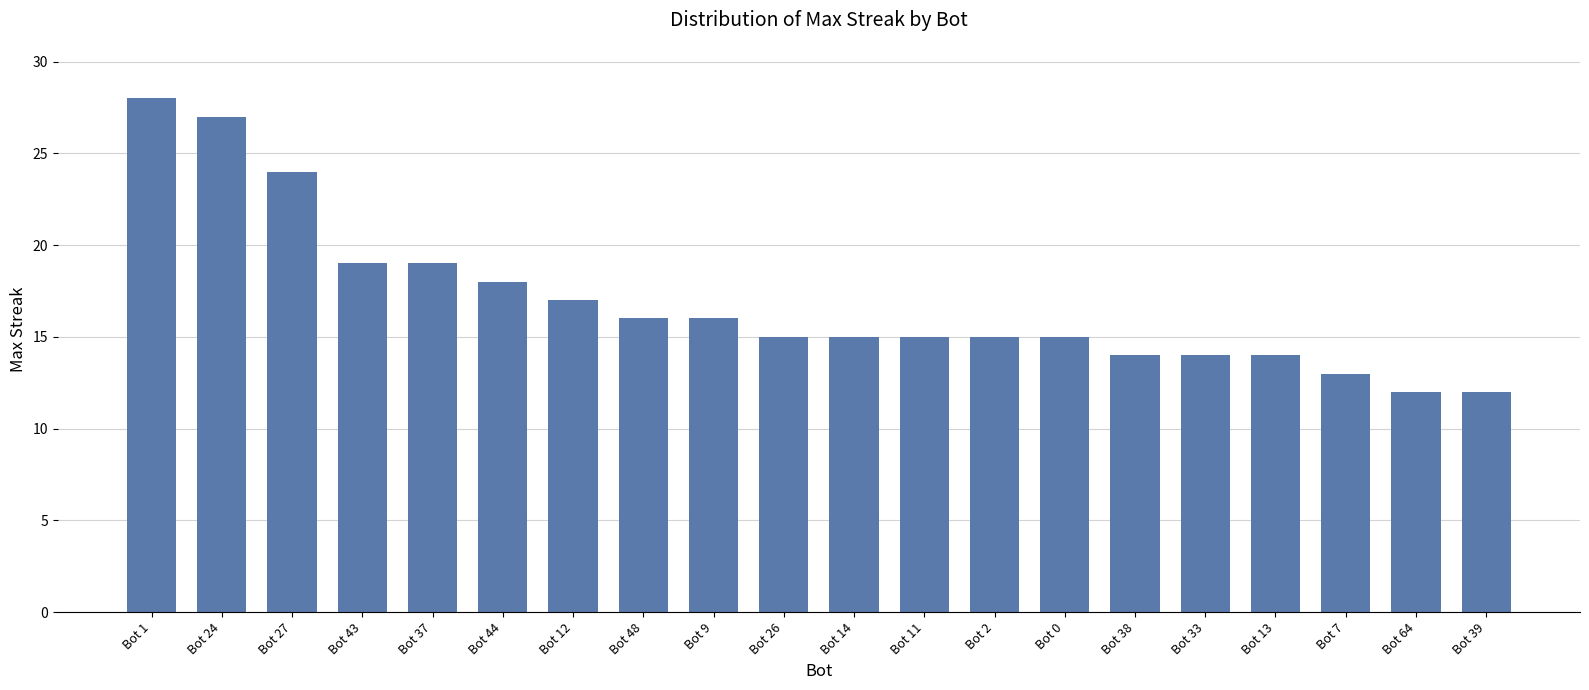

Are the bars horizontal?

No